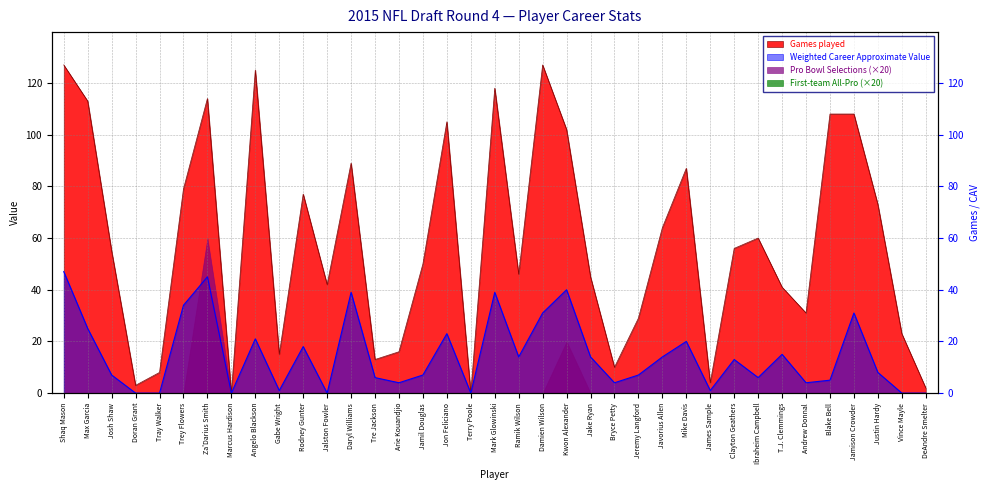

What is the label of the 18th point from the left?

Terry Poole